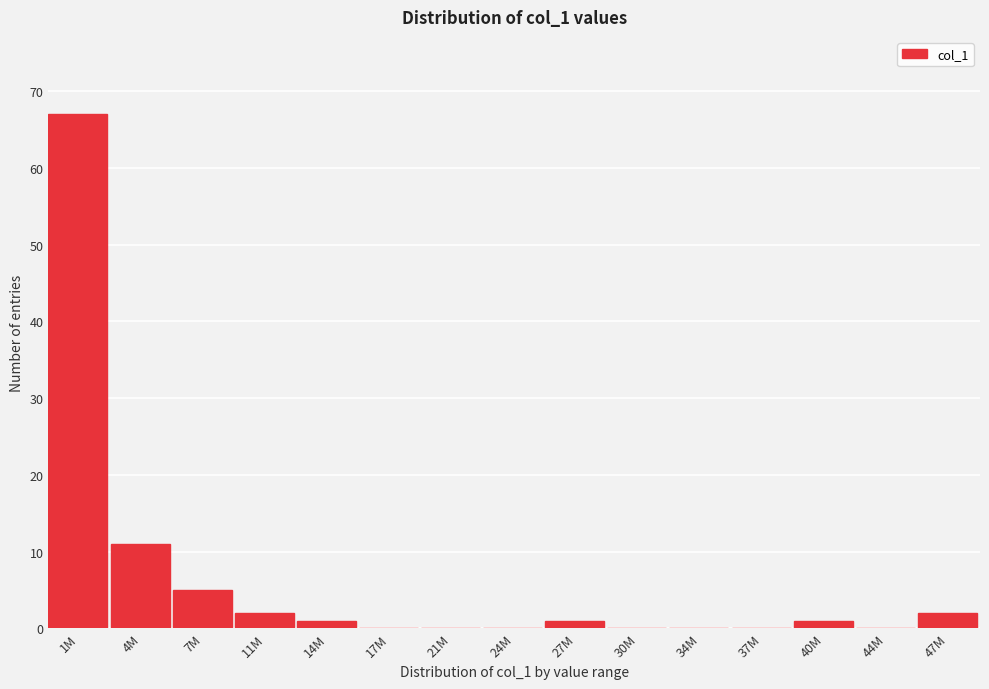

Reading left to right, extract all data points from this chart.

1M=67	4M=11	7M=5	11M=2	14M=1	17M=0	21M=0	24M=0	27M=1	30M=0	34M=0	37M=0	40M=1	44M=0	47M=2